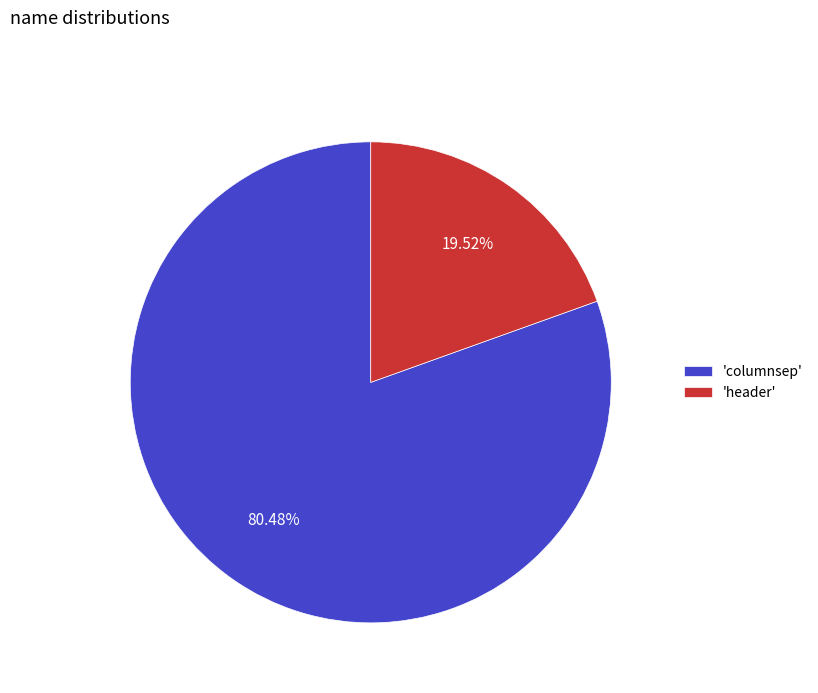

What is the majority slice?

'columnsep'